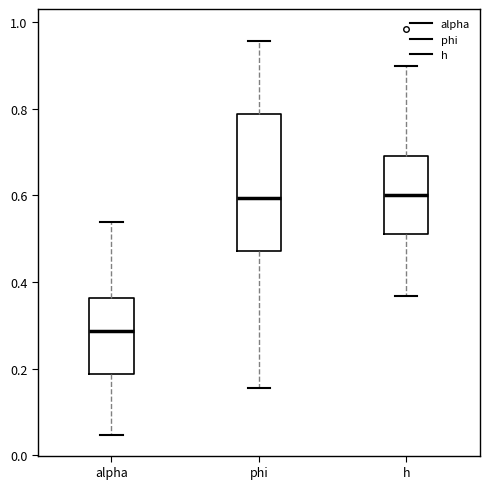

Reading left to right, read every box against the y-axis: the position of its median line, the range the box covers, and the ends of its whiskers. The values are not printed on the chart, so give them approximately, as read against the axis.

alpha: median 0.28, box 0.18 to 0.36, whiskers 0.04 to 0.54
phi: median 0.60, box 0.48 to 0.78, whiskers 0.16 to 0.96
h: median 0.60, box 0.52 to 0.70, whiskers 0.36 to 0.90